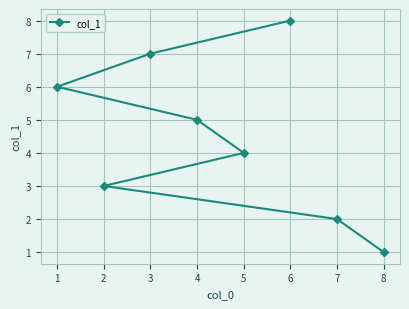

Which label corresponds to the largest value in the chart?

6